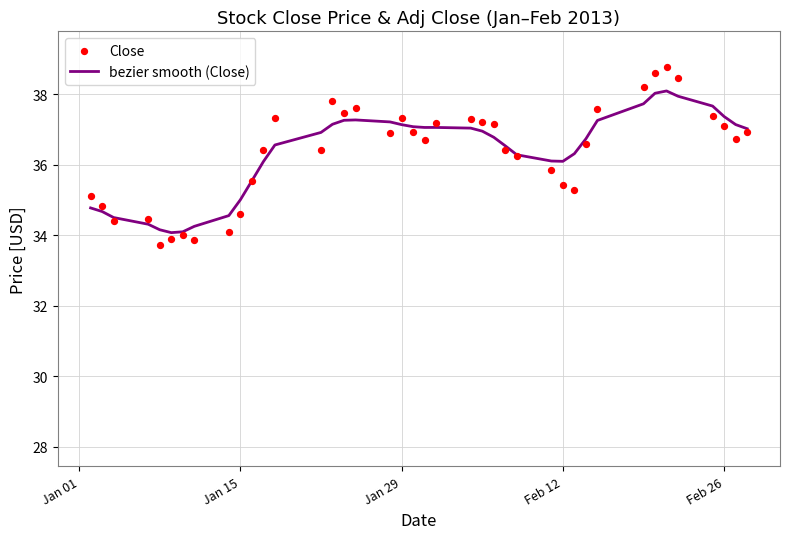

At how many categories does at least one series exceed 34?

40